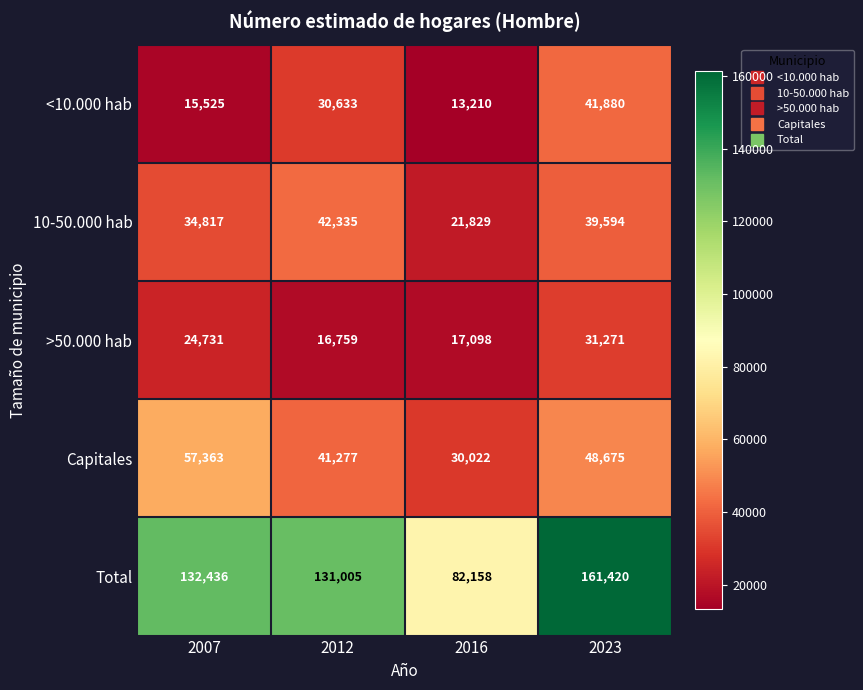

What is the difference between the maximum and minimum values in the Capitales series?

27341